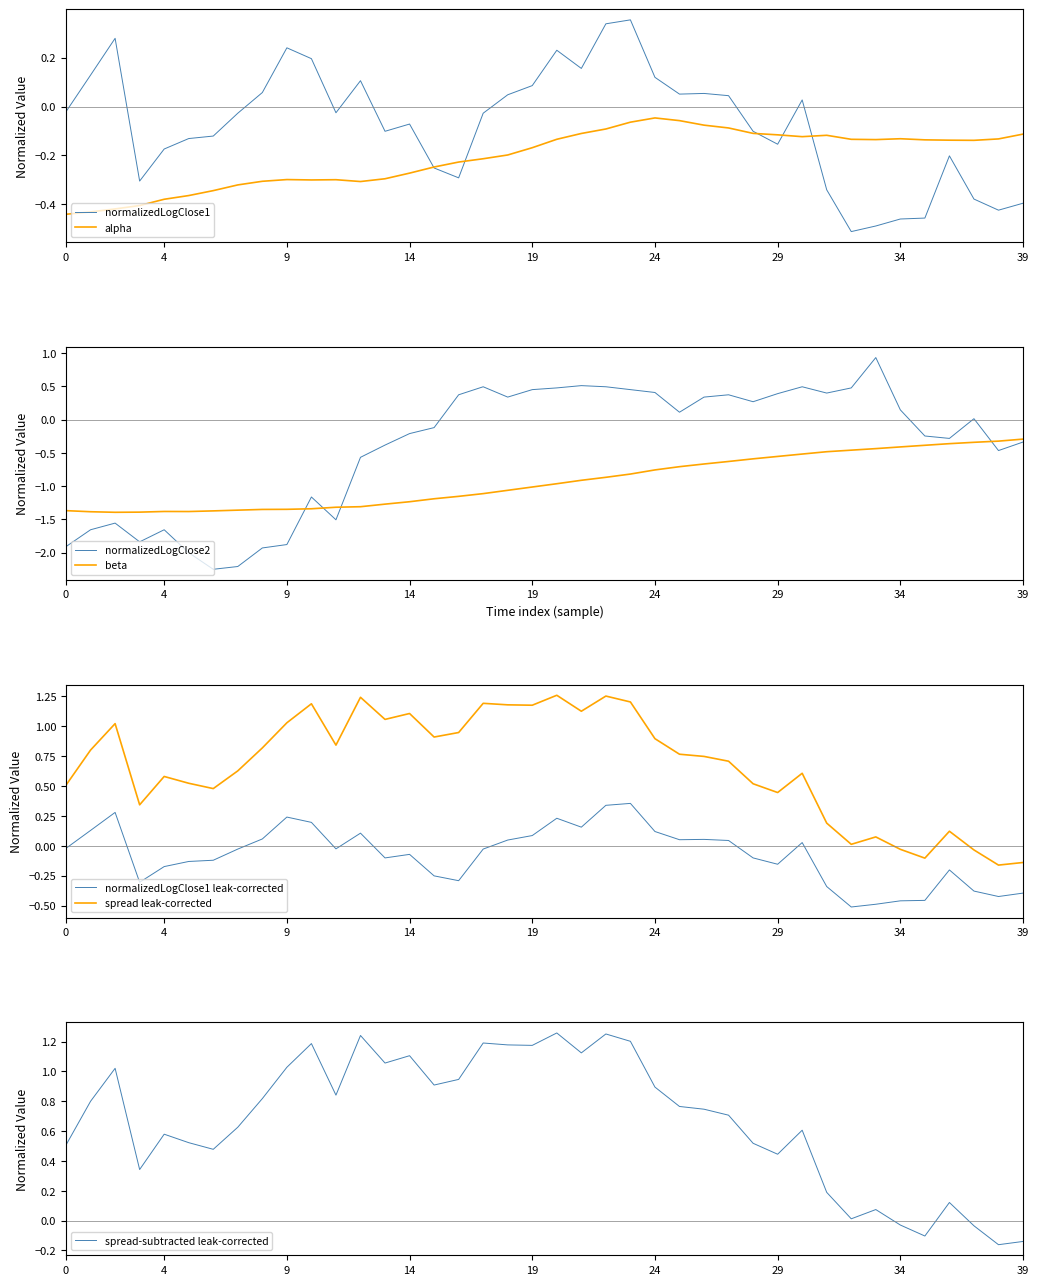

True or false: normalizedLogClose1 leak-corrected and spread leak-corrected cross at least once.

False